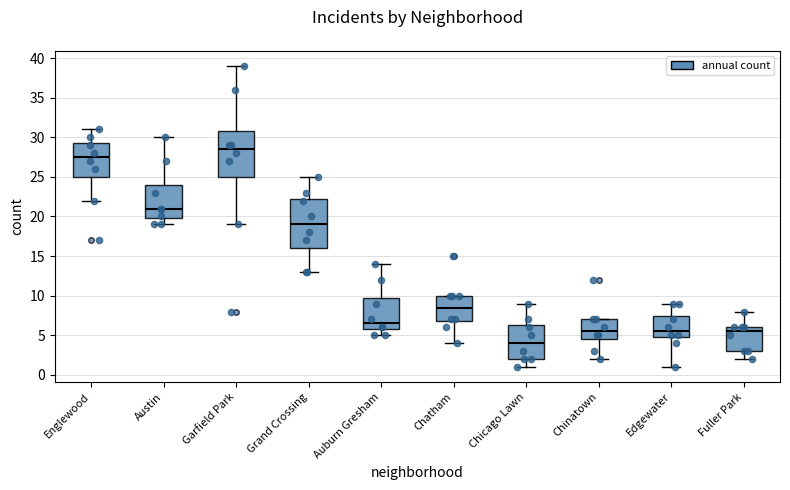

Reading left to right, read every box against the y-axis: the position of its median line, the range the box covers, and the ends of its whiskers. The values are not printed on the chart, so give them approximately, as read against the axis.

Englewood: median 27.5, box 25.0 to 29.5, whiskers 22.0 to 31.0
Austin: median 21.0, box 20.0 to 24.0, whiskers 19.0 to 30.0
Garfield Park: median 28.5, box 25.0 to 31.0, whiskers 19.0 to 39.0
Grand Crossing: median 19.0, box 16.0 to 22.5, whiskers 13.0 to 25.0
Auburn Gresham: median 6.5, box 6.0 to 10.0, whiskers 5.0 to 14.0
Chatham: median 8.5, box 7.0 to 10.0, whiskers 4.0 to 10.0
Chicago Lawn: median 4.0, box 2.0 to 6.5, whiskers 1.0 to 9.0
Chinatown: median 5.5, box 4.5 to 7.0, whiskers 2.0 to 7.0
Edgewater: median 5.5, box 5.0 to 7.5, whiskers 1.0 to 9.0
Fuller Park: median 5.5, box 3.0 to 6.0, whiskers 2.0 to 8.0